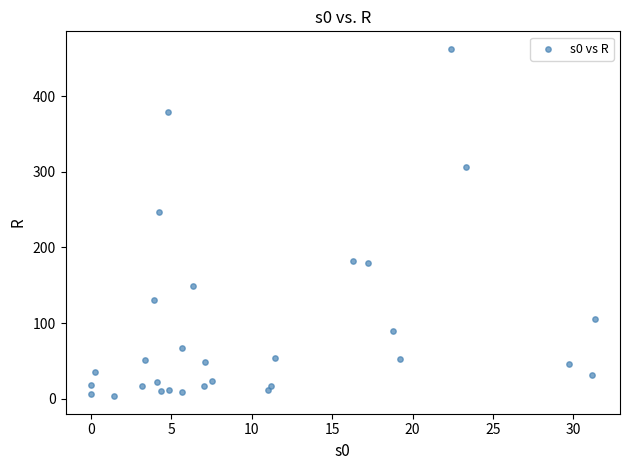

What Y value in the scatter plot is closest to 232?

246.8